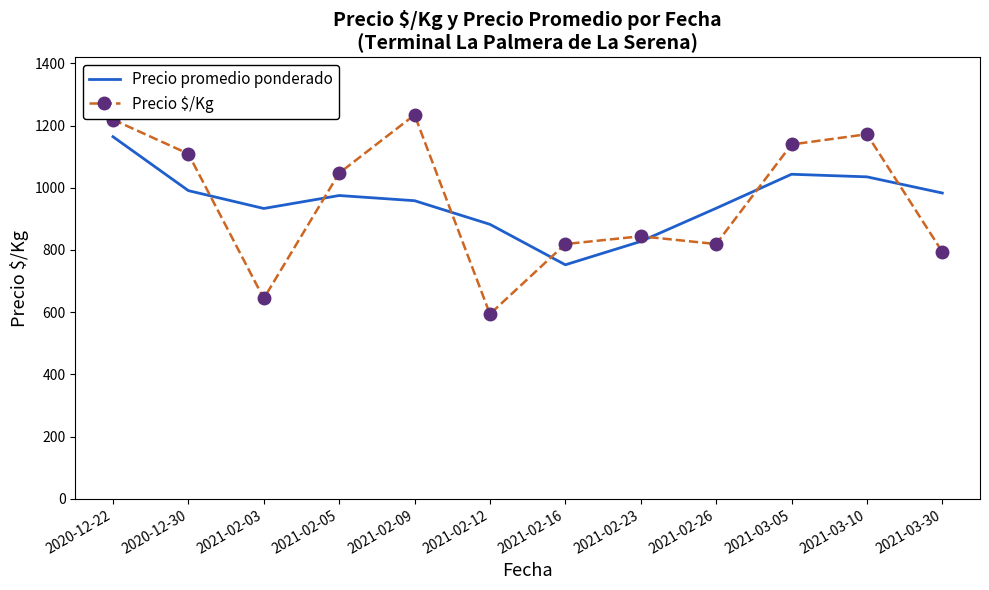

Which series has the largest range (max minus min)?

Precio $/Kg